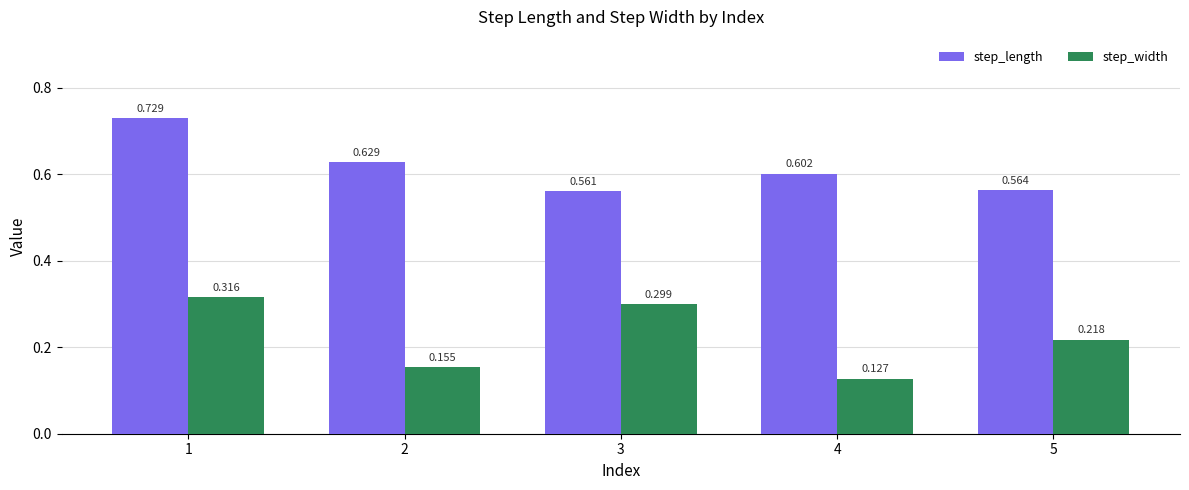

Which category has the lowest value in the step_width series?

4